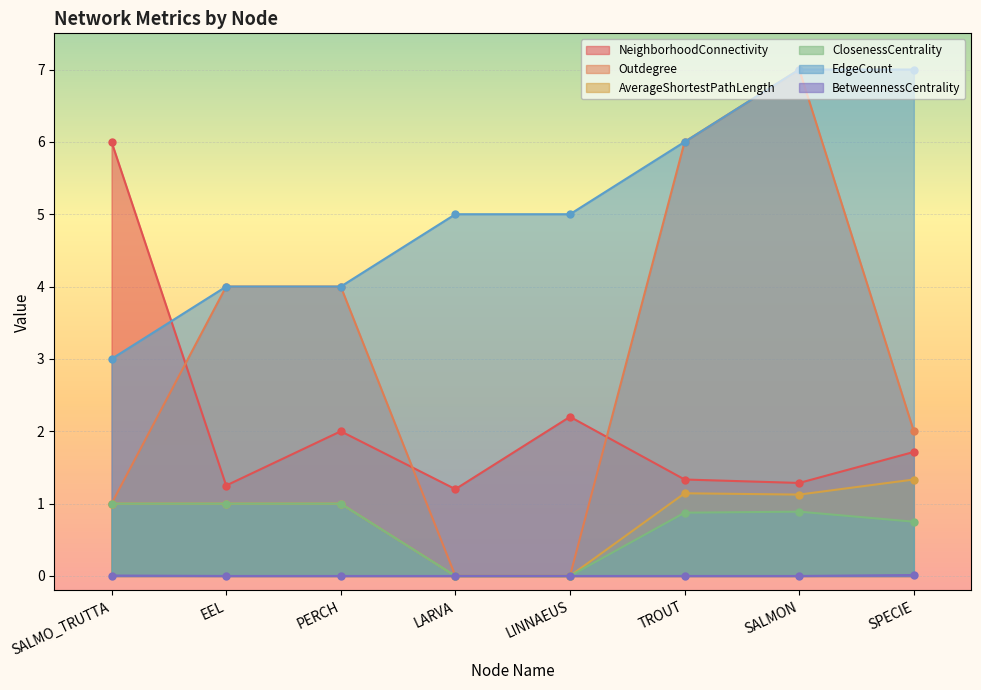

Which series has the largest total across all categories?

EdgeCount